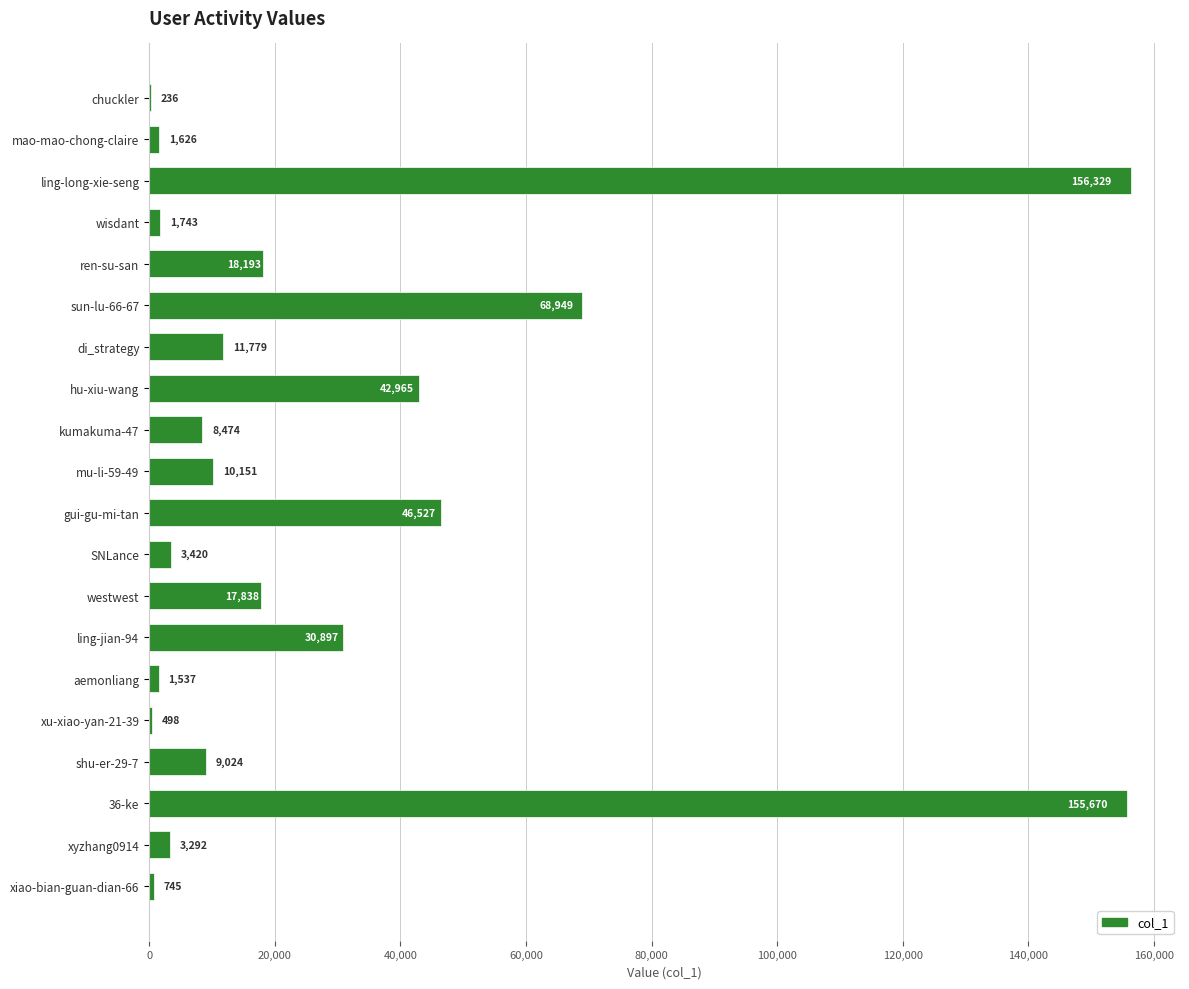

At which label is the value closest to 78282?

sun-lu-66-67